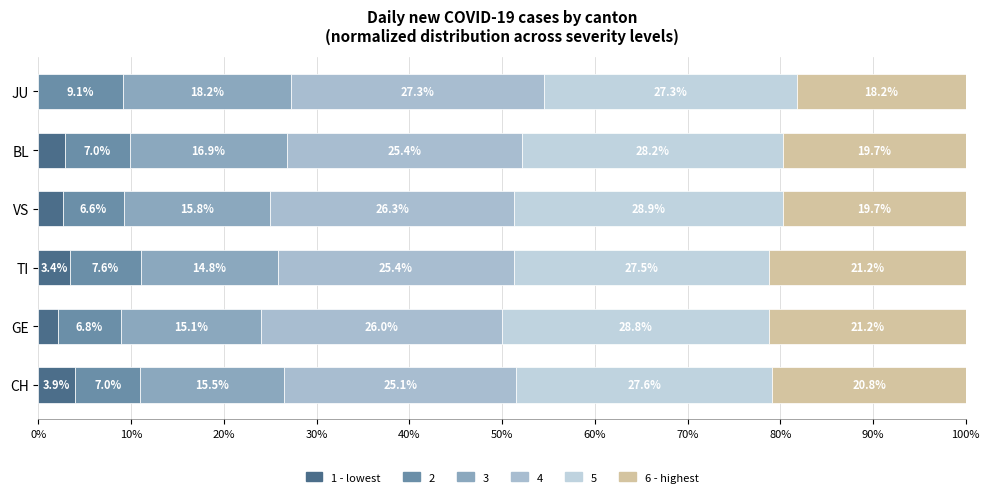

How many data points does each series have?

6